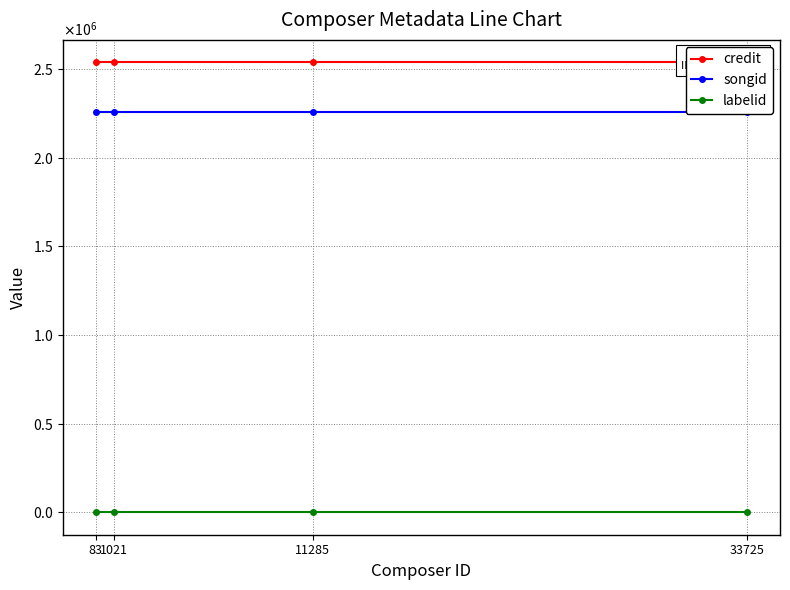

Is this an area chart (filled region under the line)?

No